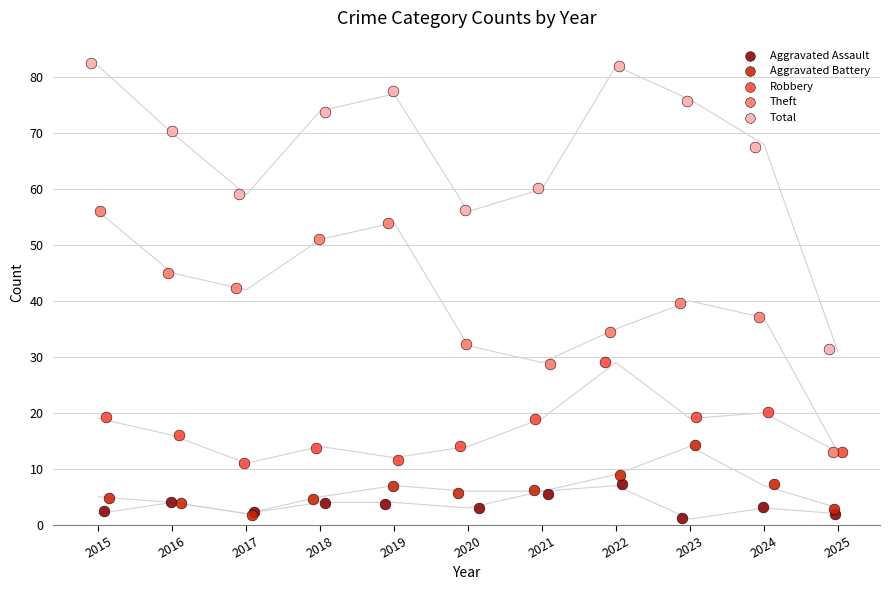

Which series has the widest spread of Y values?

Total